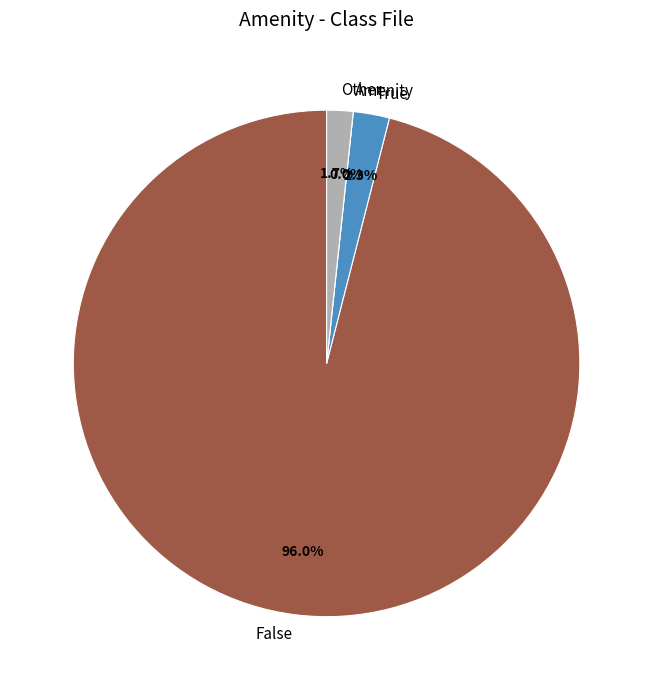

Is there any slice that represents more than half of the pie?

Yes